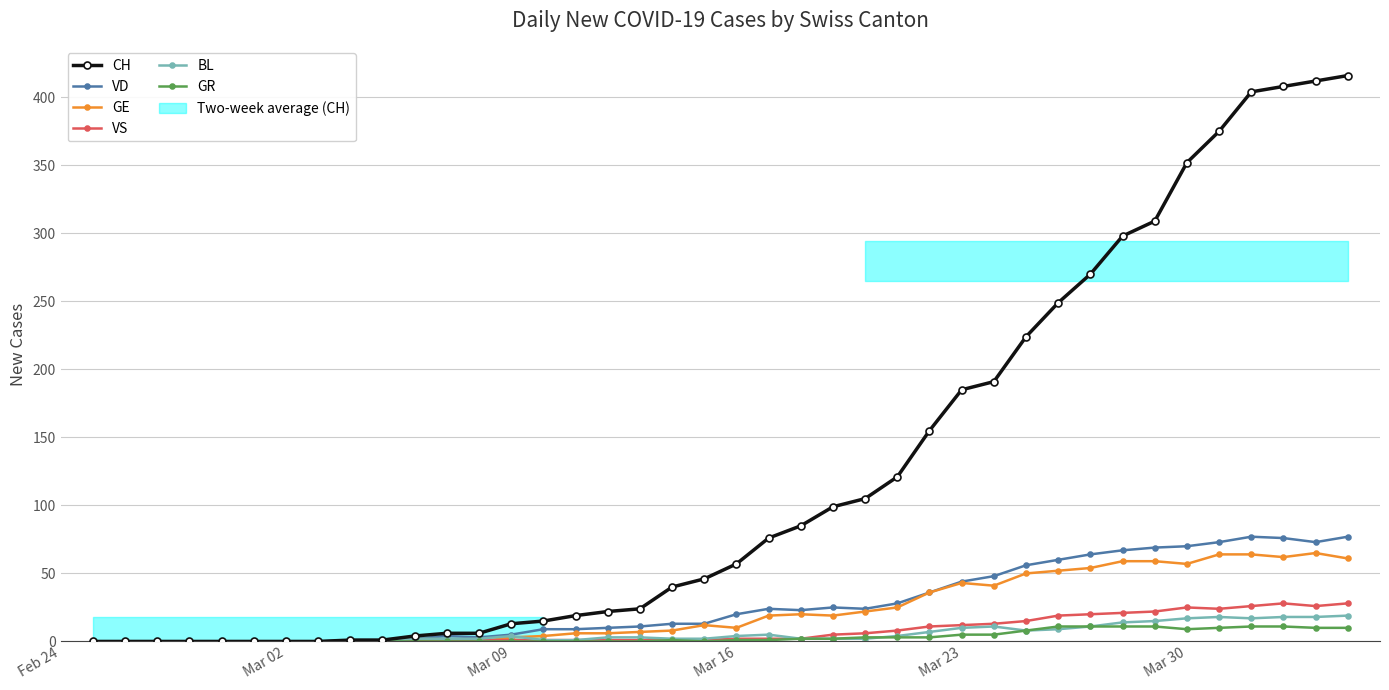

How many values in GR are above zero?

21